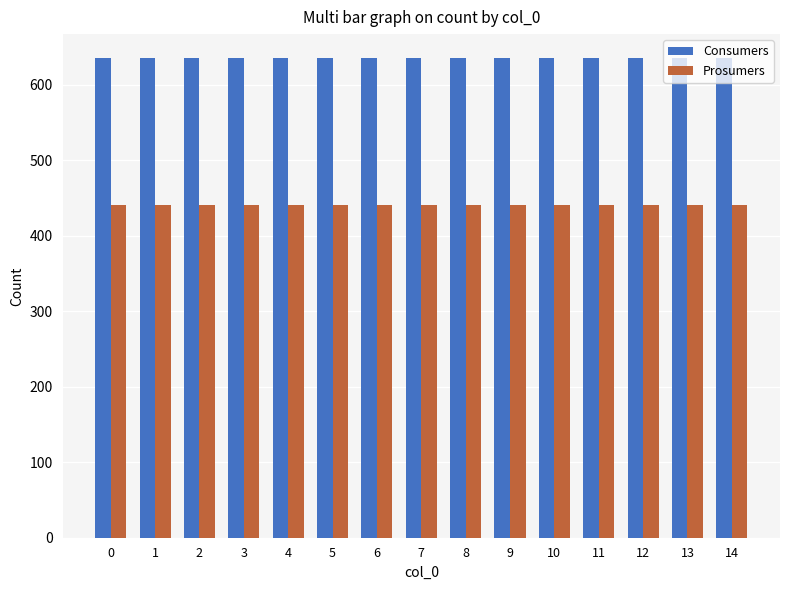

Is it true that Consumers equals 635 at 10?

True